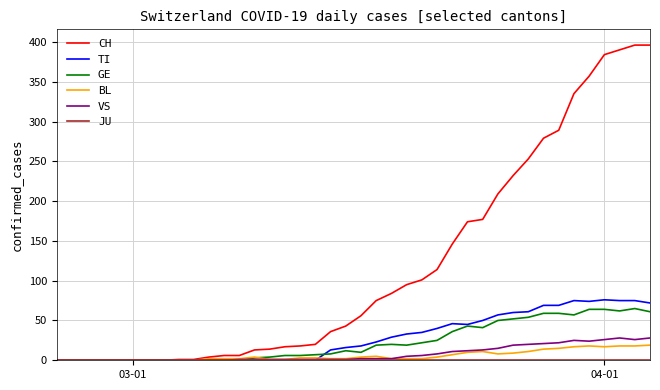

What is the maximum value for VS?

28